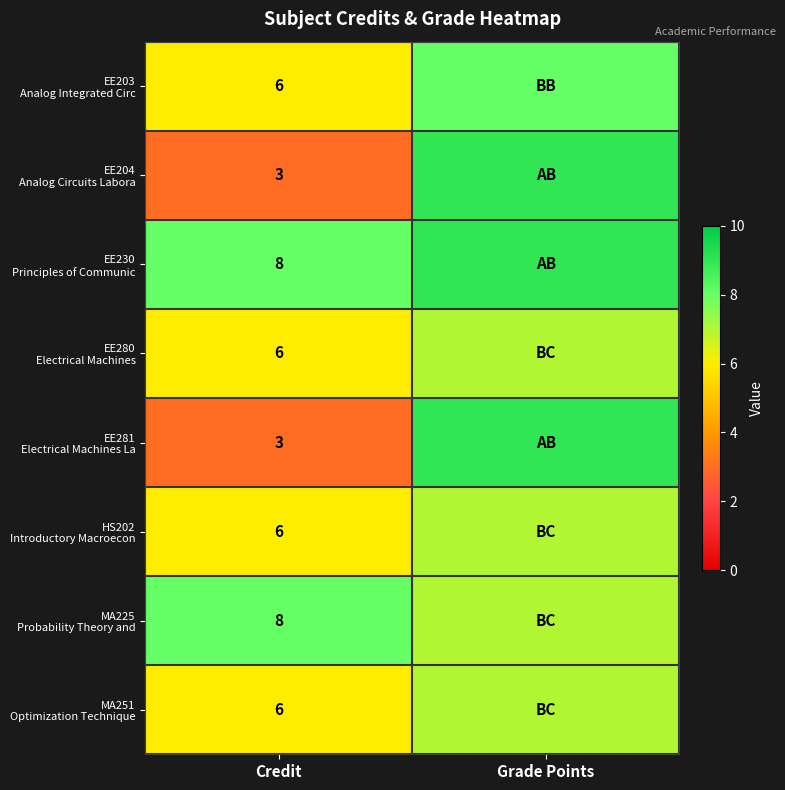

What is the spread (max minus min) of values at Credit?

5